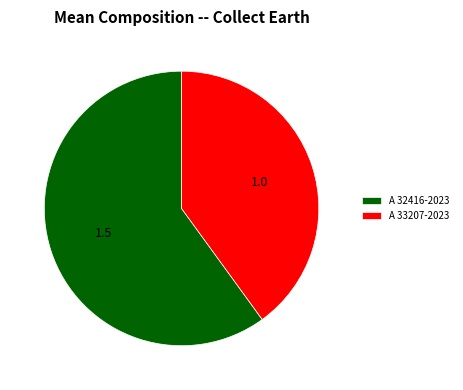

The A 33207-2023 slice represents 40% of the pie. True or false?

True